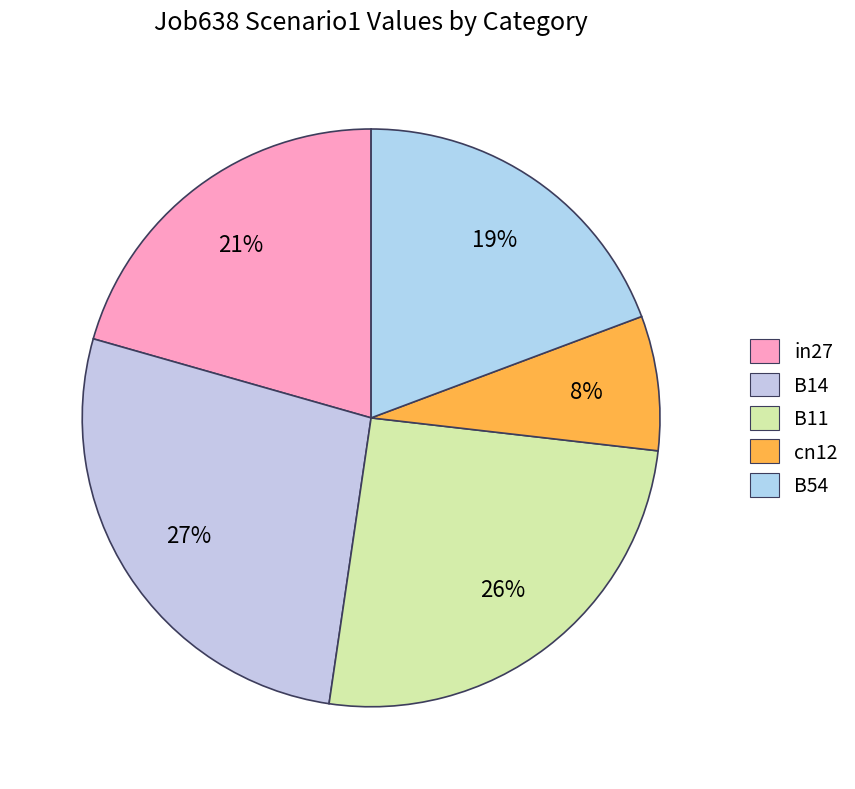

Is the sum of B14 and B11 greater than half?

Yes